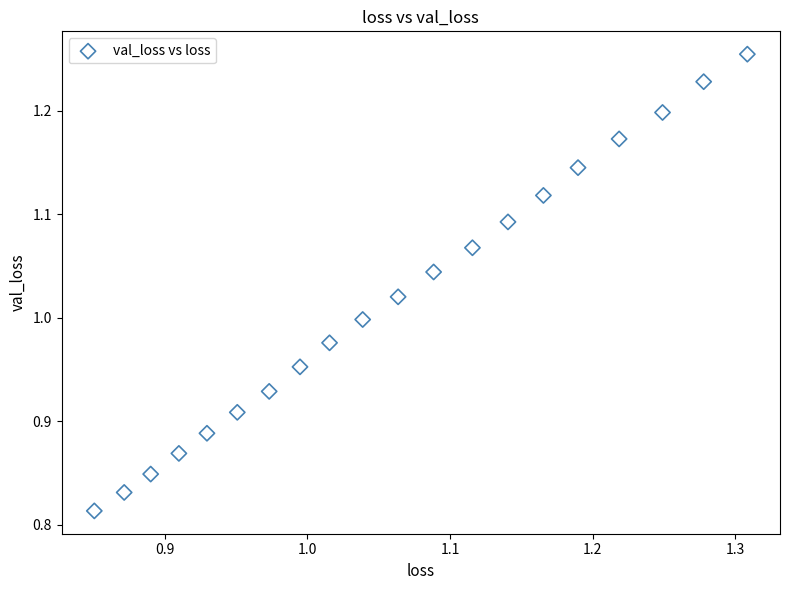

What is the range of Y values (max minus min)?

0.4